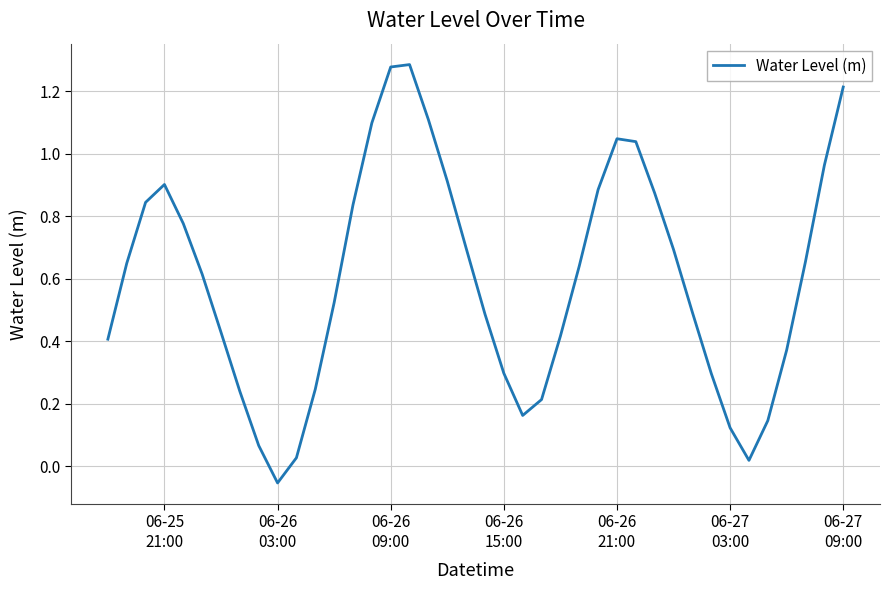

At which category does the data reach its first local valley?

06-26
03:00